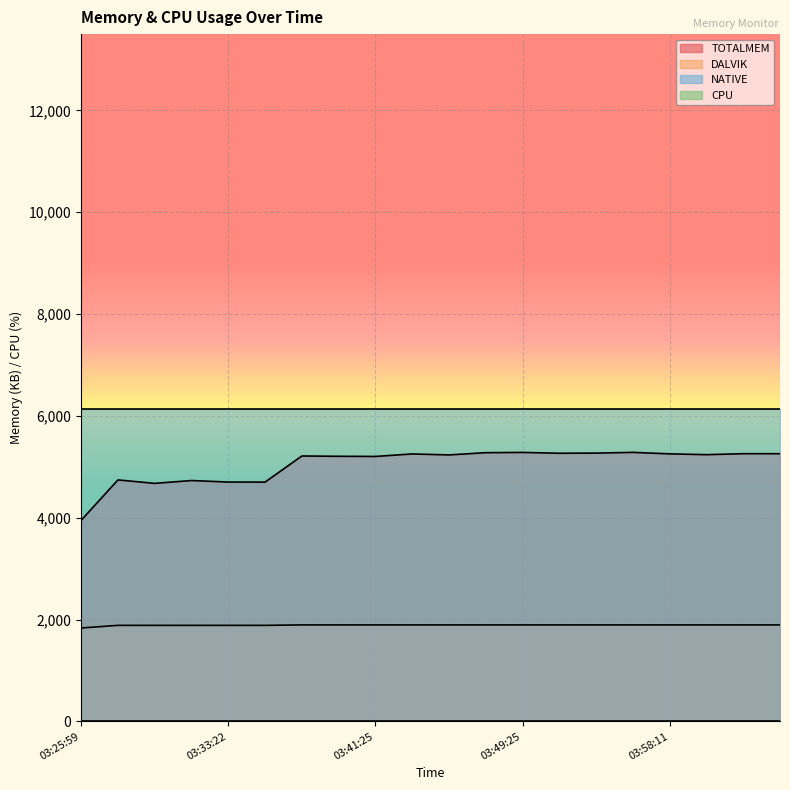

True or false: DALVIK and TOTALMEM intersect in this chart.

False